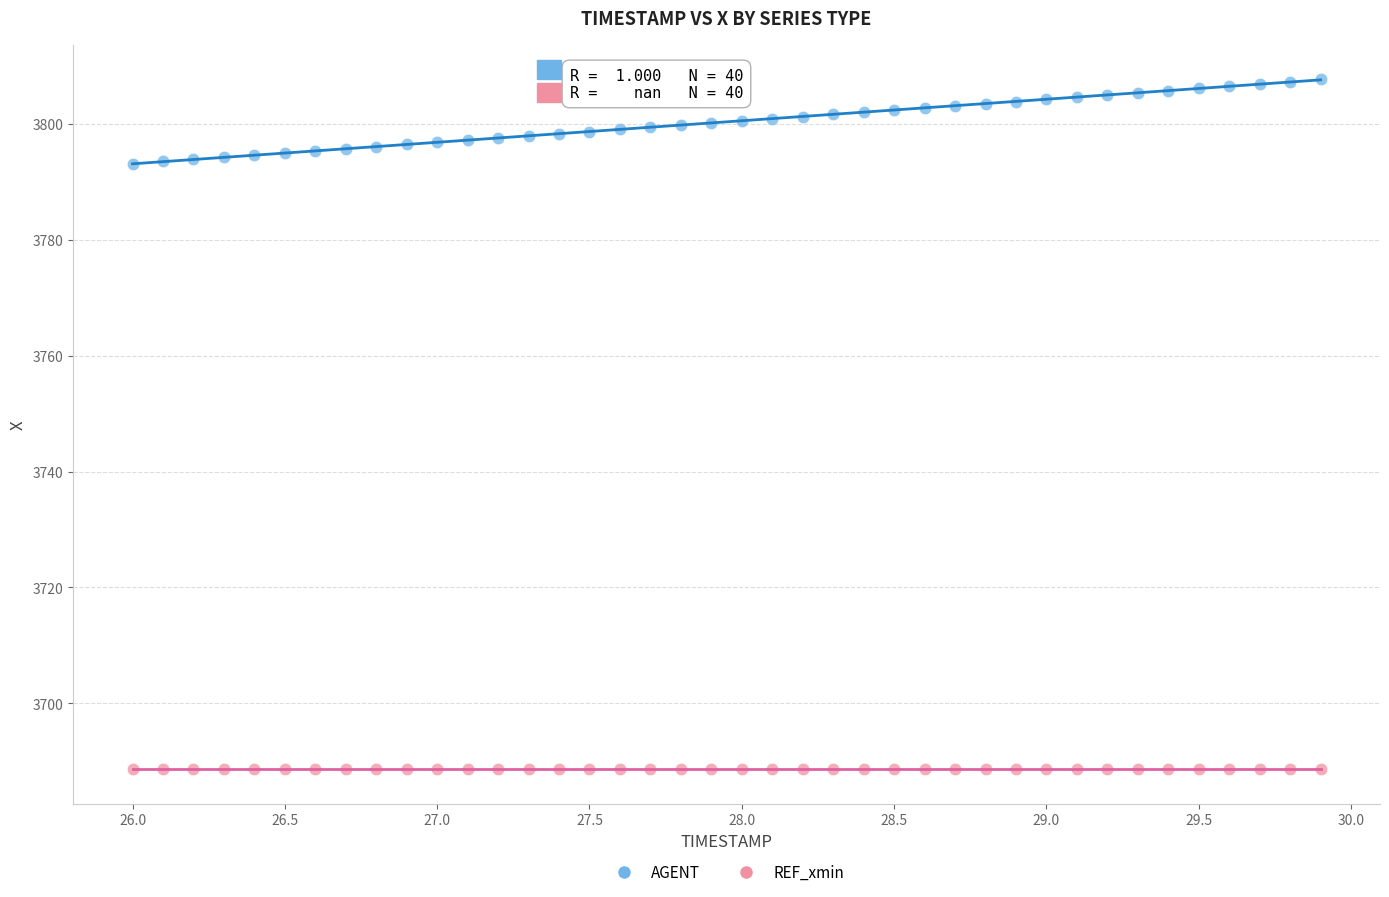

Which series reaches the maximum Y coordinate?

AGENT